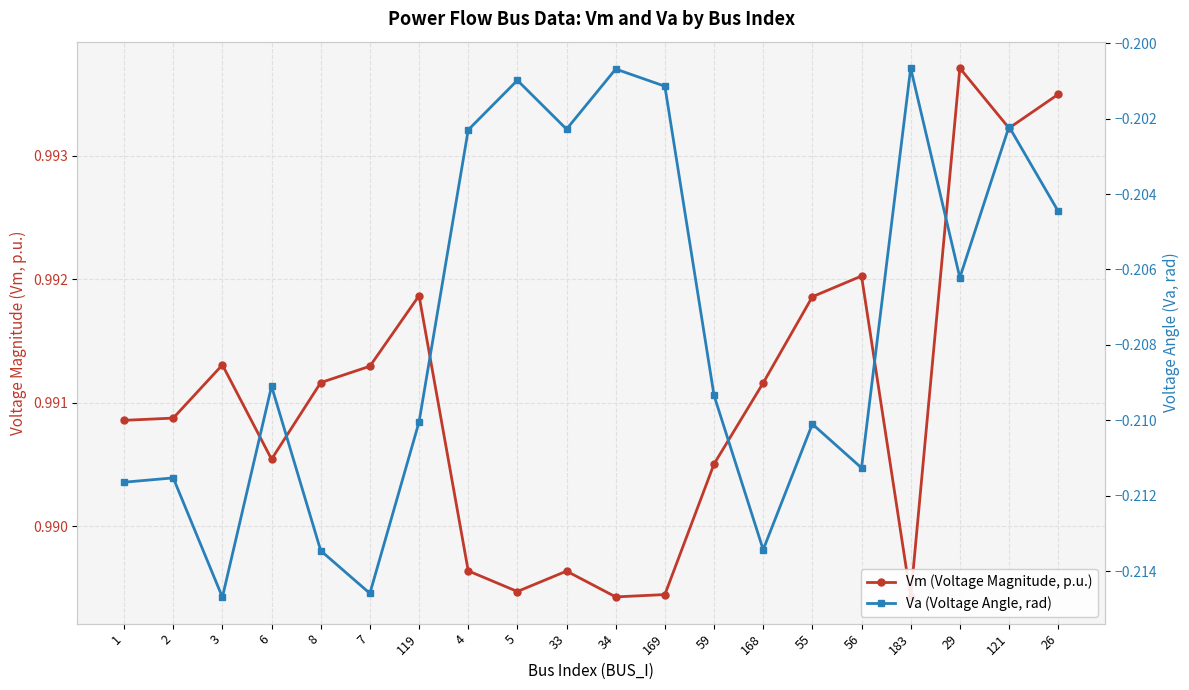

Reading left to right, extract all data points from this chart.

Vm (Voltage Magnitude, p.u.): 1.0	1.0	1.0	1.0	1.0	1.0	1.0	1.0	1.0	1.0	1.0	1.0	1.0	1.0	1.0	1.0	1.0	1.0	1.0	1.0
Va (Voltage Angle, rad): -0.2	-0.2	-0.2	-0.2	-0.2	-0.2	-0.2	-0.2	-0.2	-0.2	-0.2	-0.2	-0.2	-0.2	-0.2	-0.2	-0.2	-0.2	-0.2	-0.2